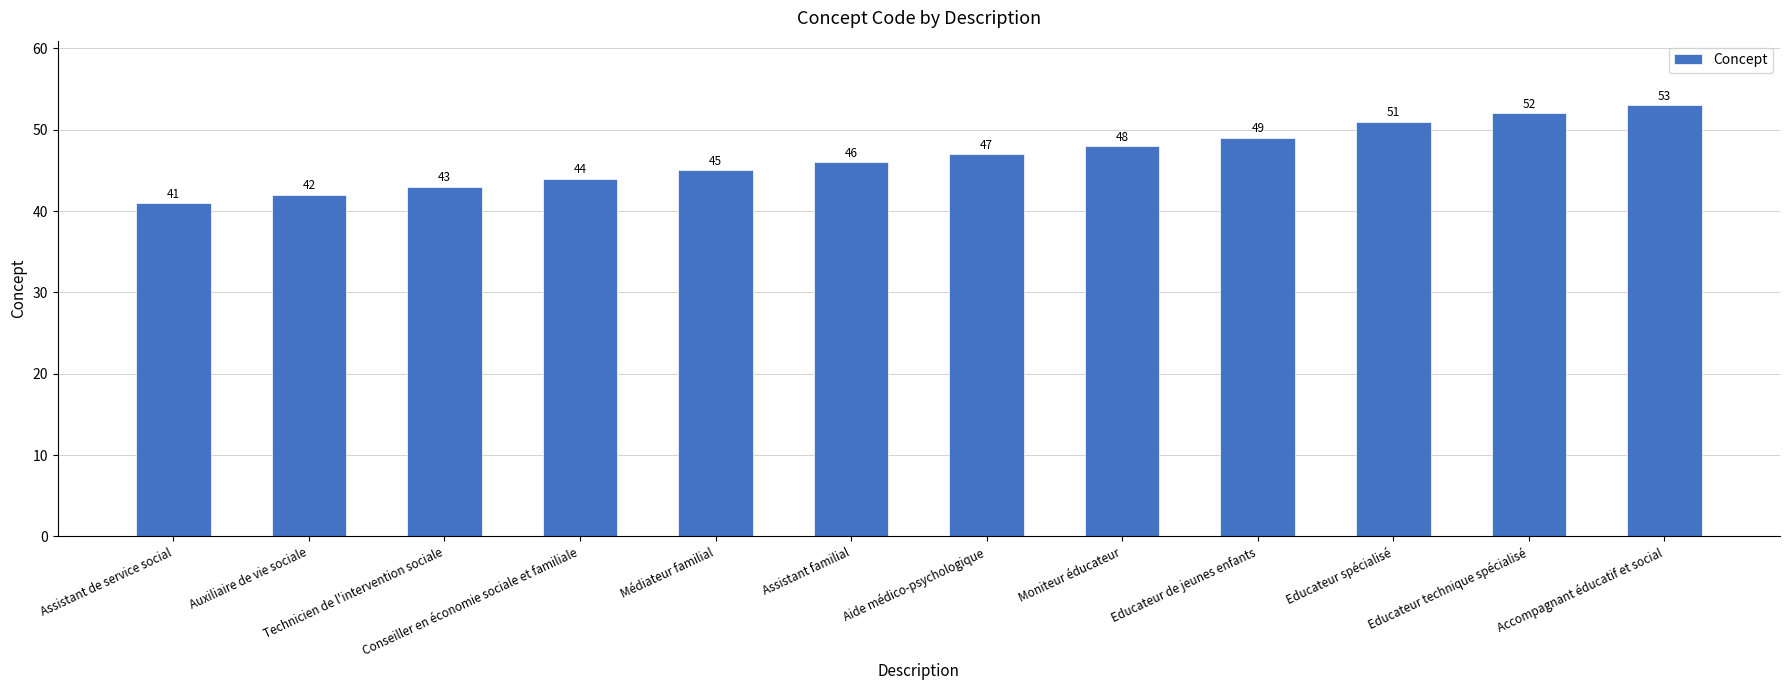

What is the approximate value at Educateur technique spécialisé?

52